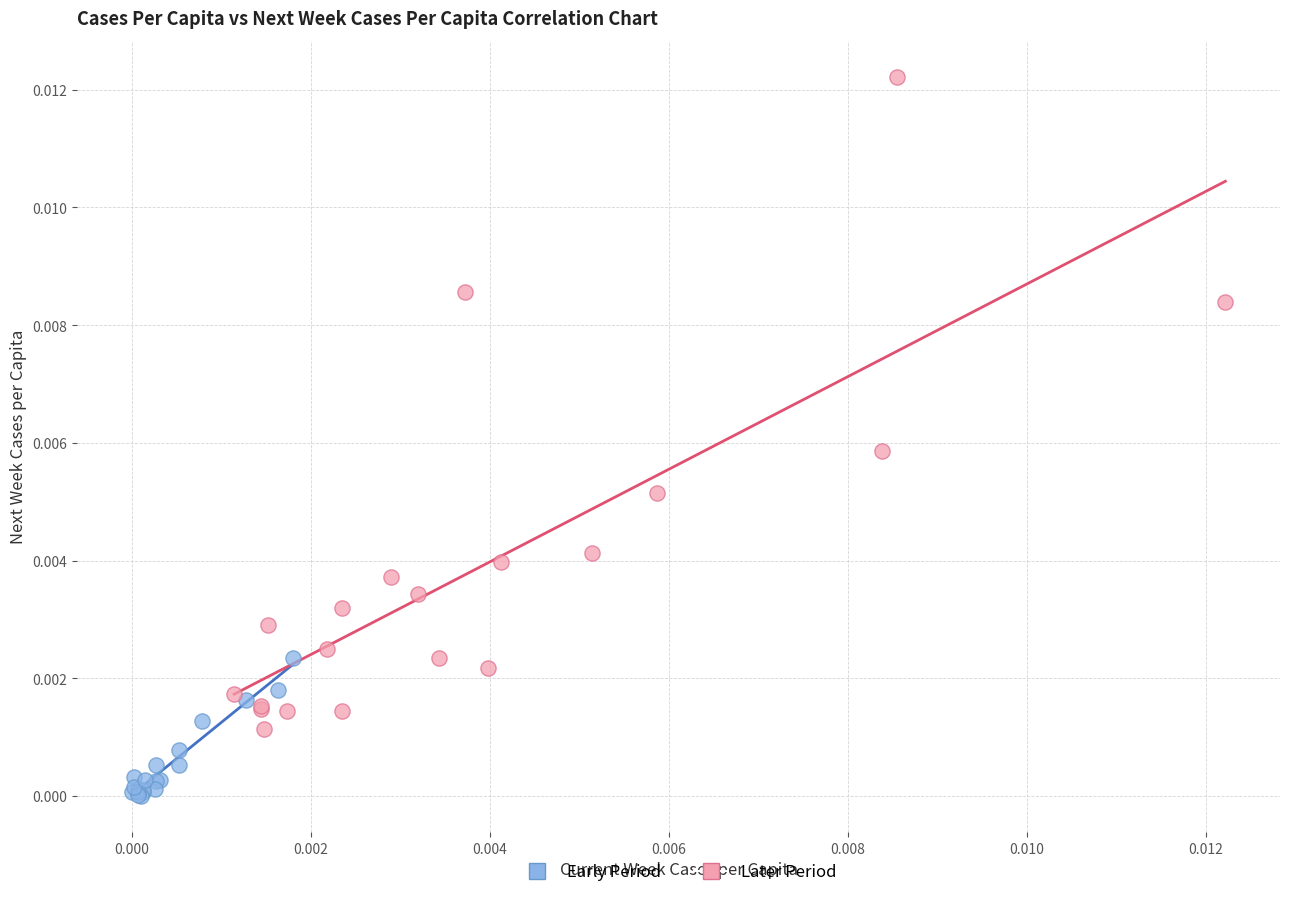

Which series reaches the maximum Y coordinate?

Later Period